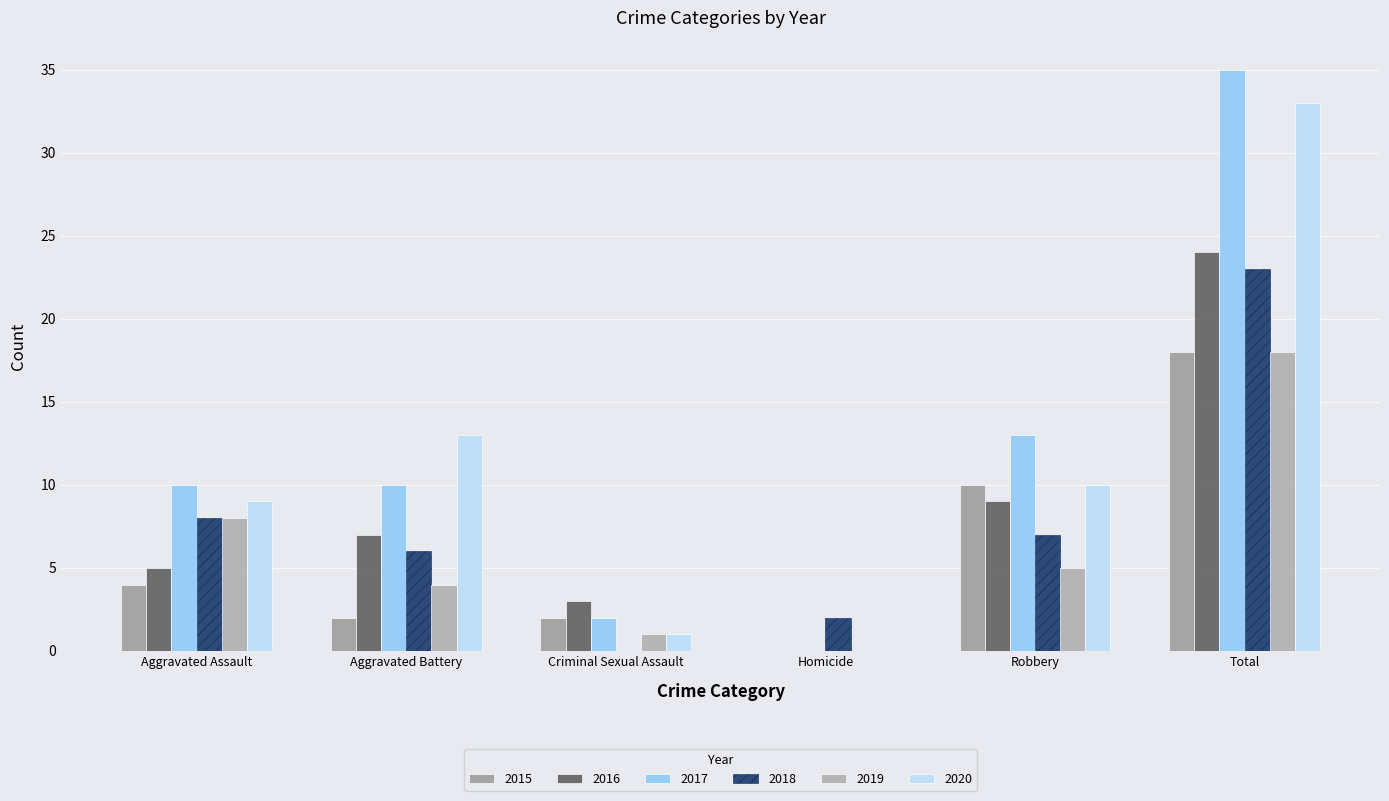

What are all the series names shown in the legend?

2015, 2016, 2017, 2018, 2019, 2020